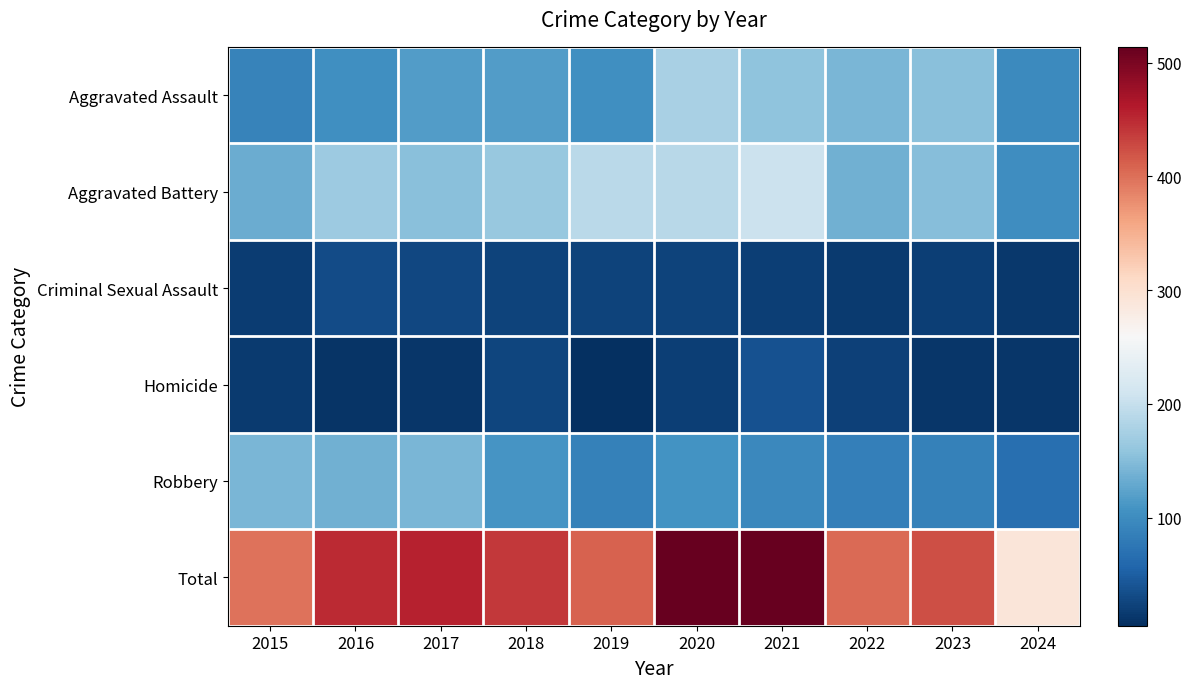

What is the greatest value displayed?

514